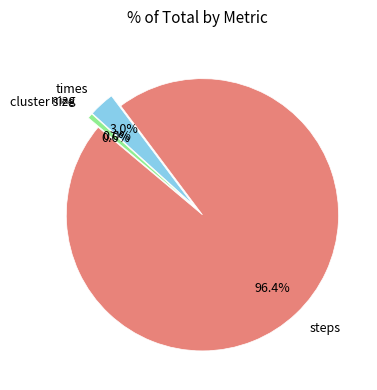

Count the number of slices in the pie.

4